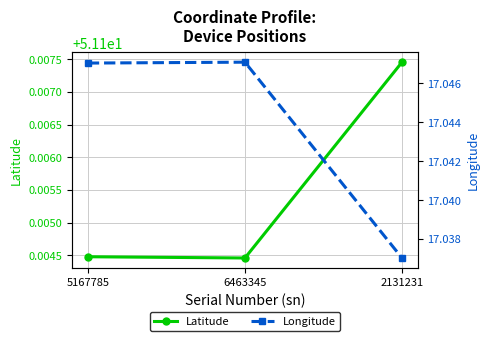

Which has a higher value, 5167785 or 2131231?

2131231